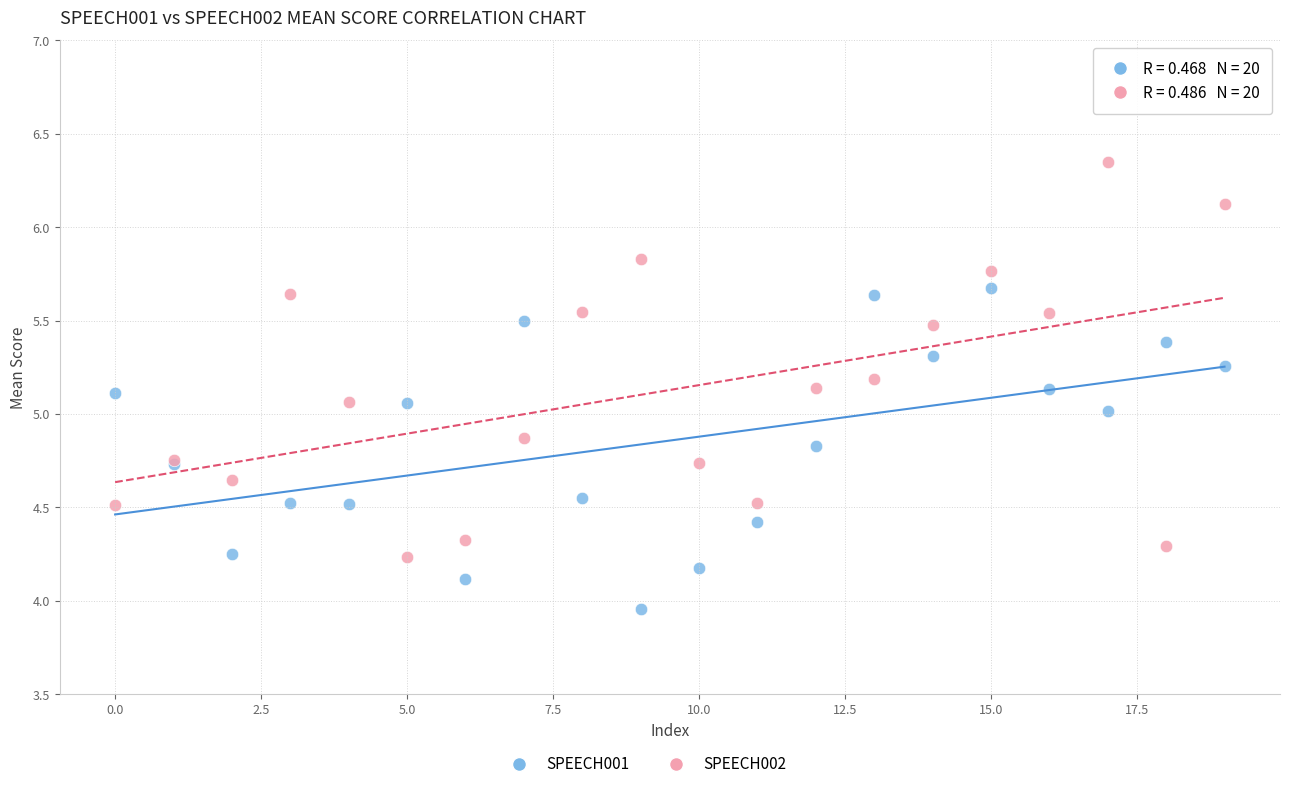

Which series reaches the maximum Y coordinate?

SPEECH002